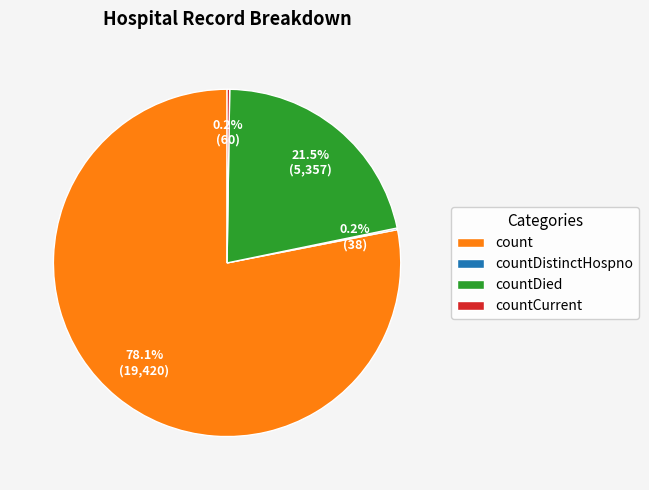

Does any single category account for the majority?

Yes